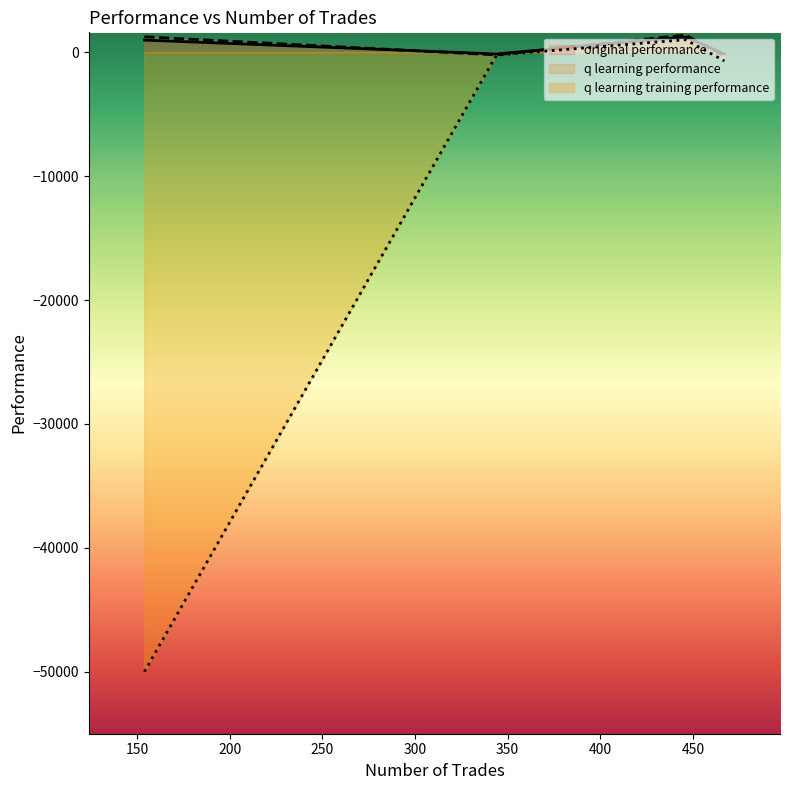

What is the minimum value shown in the chart?

-50000.0